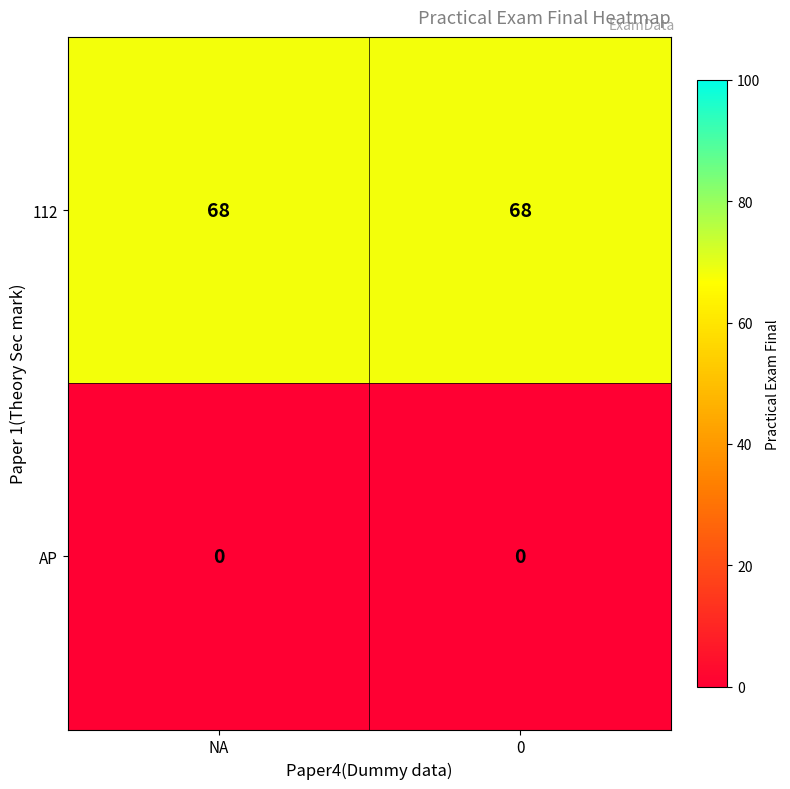

Rank the series at 0 from highest to lowest value.

112, AP